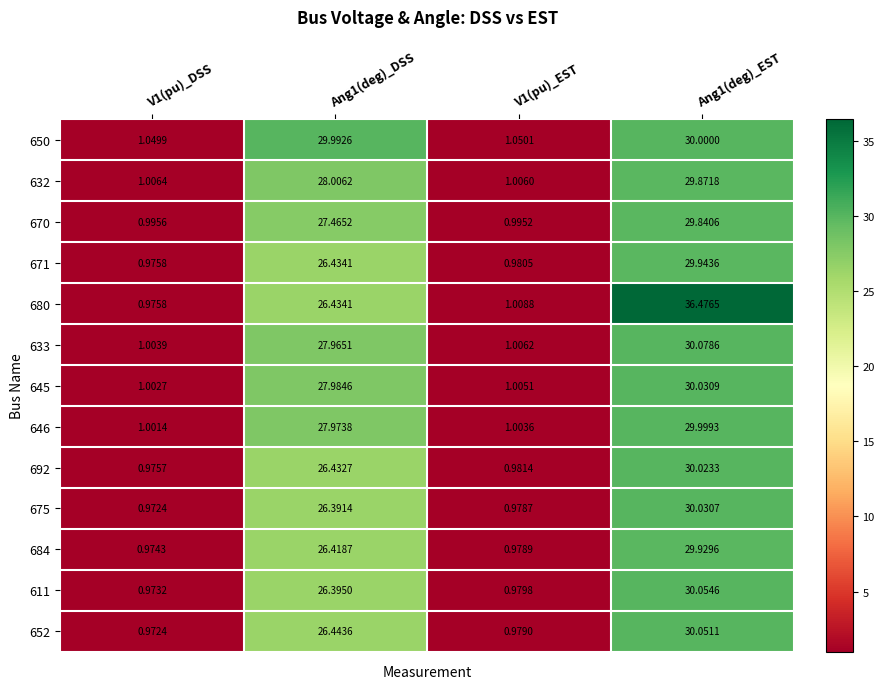

Is the value of 632 at V1(pu)_EST greater than the value of 684 at V1(pu)_EST?

Yes